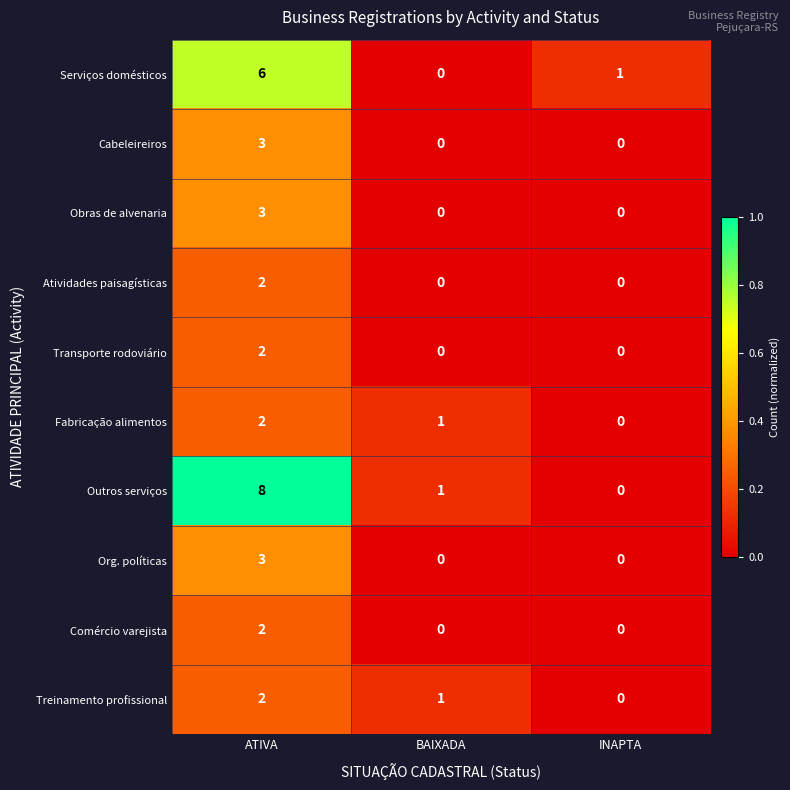

At how many categories does at least one series exceed 0?

3